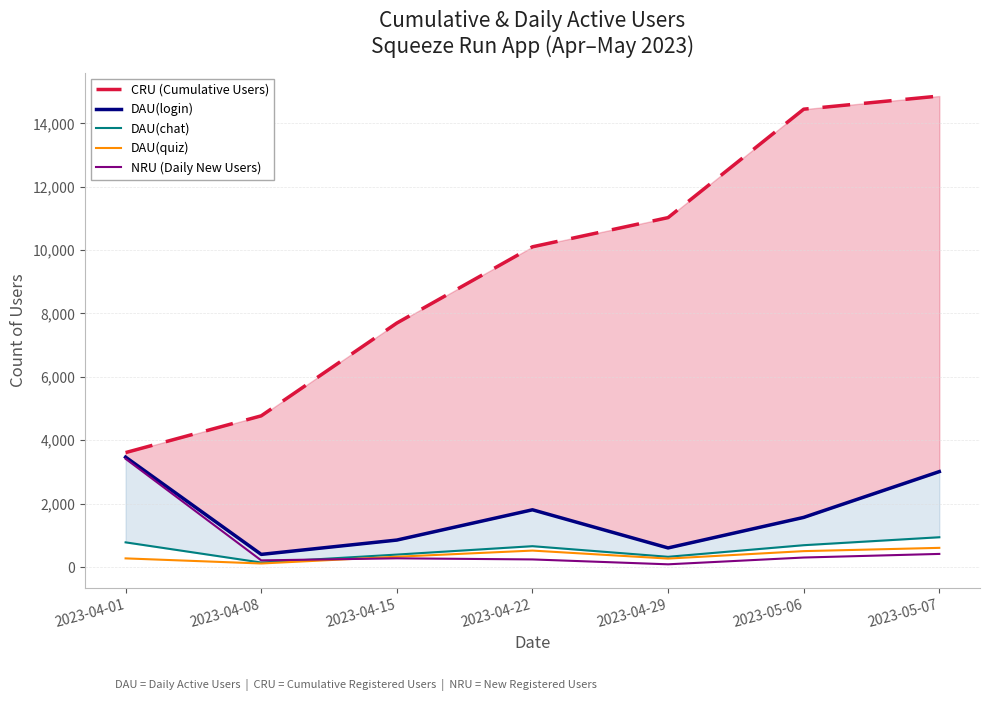

True or false: NRU (Daily New Users) has more than 2 interior local peaks.

False